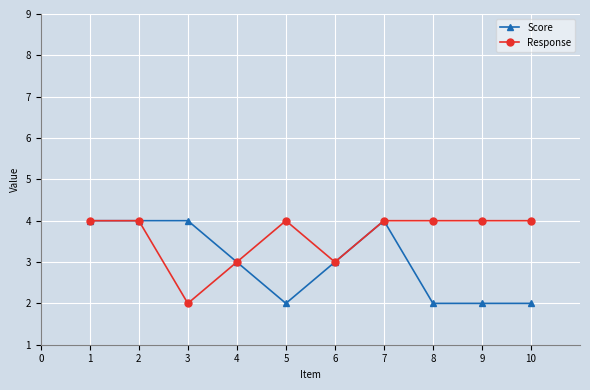

Rank the series by their average value, from highest to lowest.

Response, Score